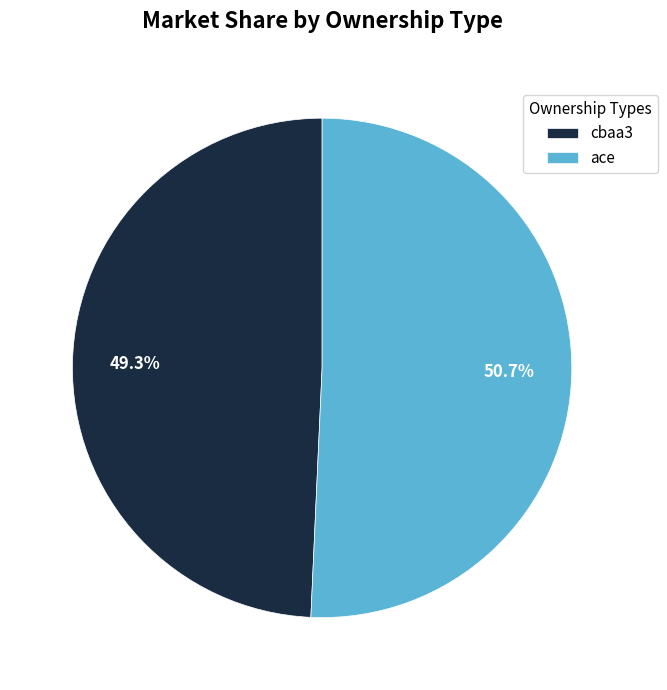

Is there a majority slice in this chart?

Yes